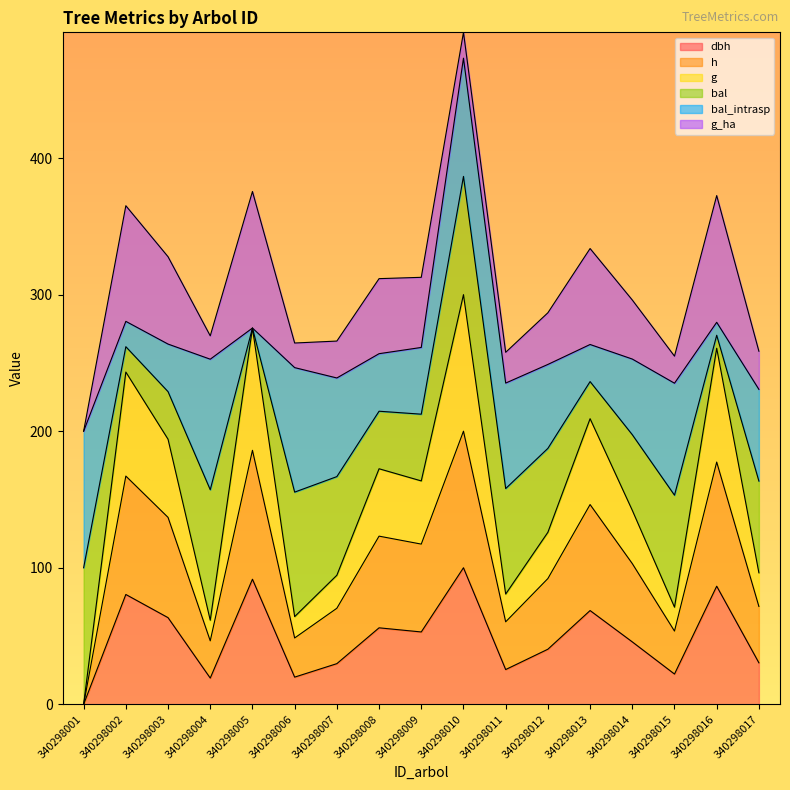

Where is the first local minimum for h?

340298004